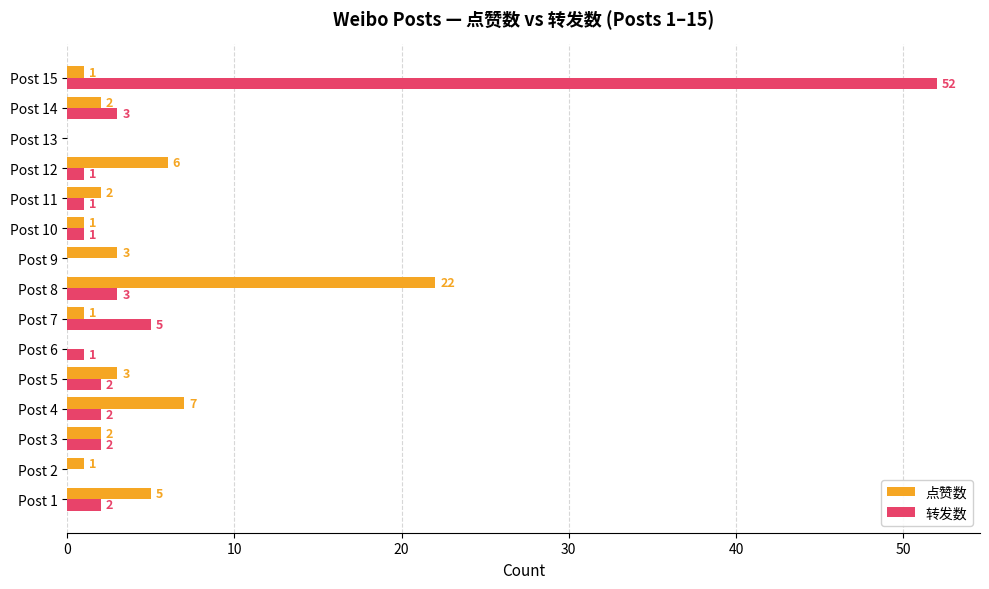

Which series has the largest total across all categories?

转发数